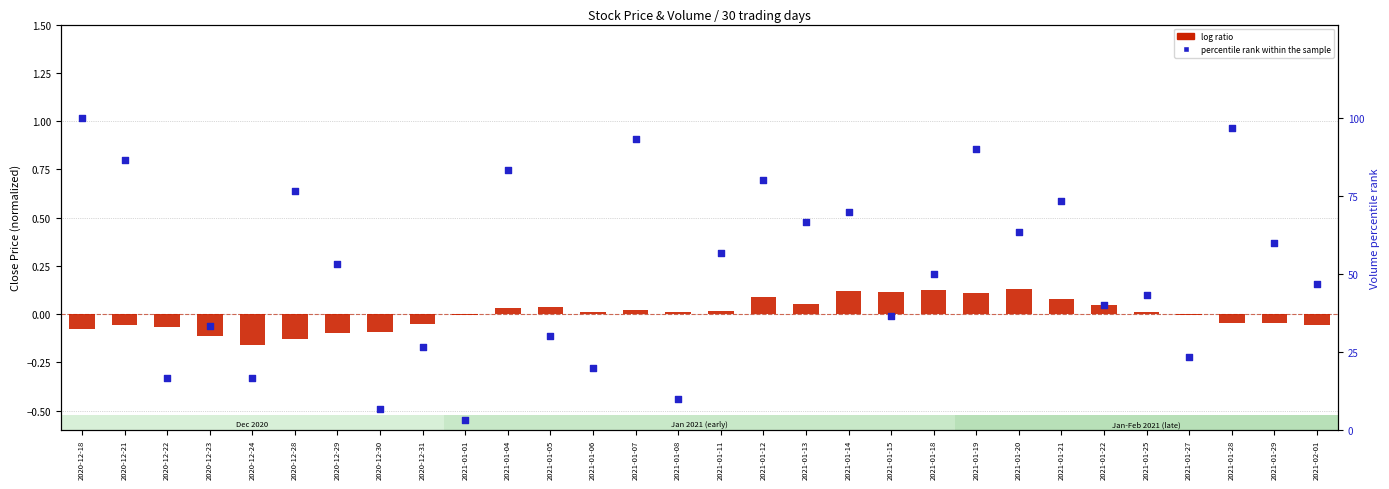

Is the value of percentile rank within the sample at 2021-01-27 greater than the value of log ratio at 2020-12-24?

Yes